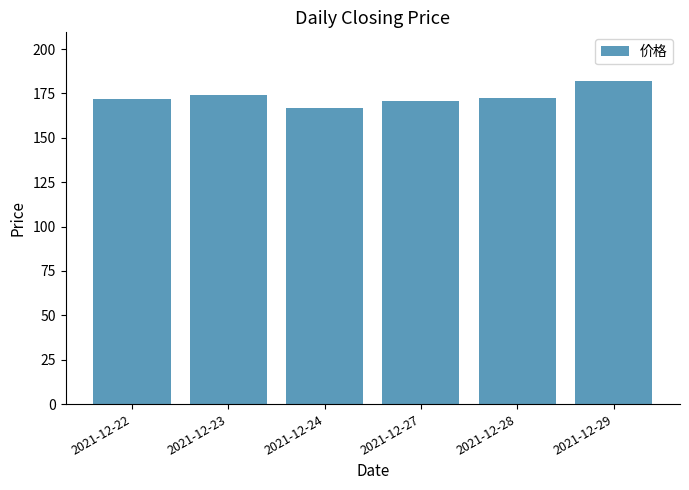

At which category does the chart reach its peak across all series?

2021-12-29